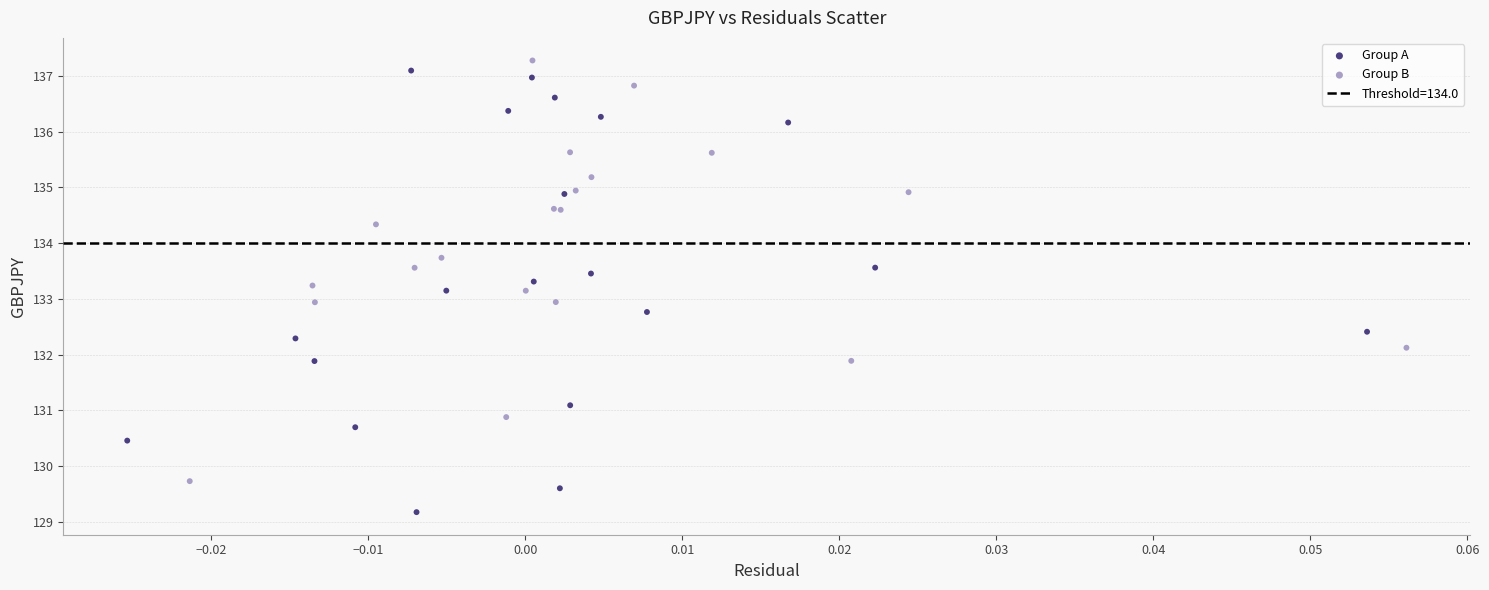

Which series has the widest spread of Y values?

Group A